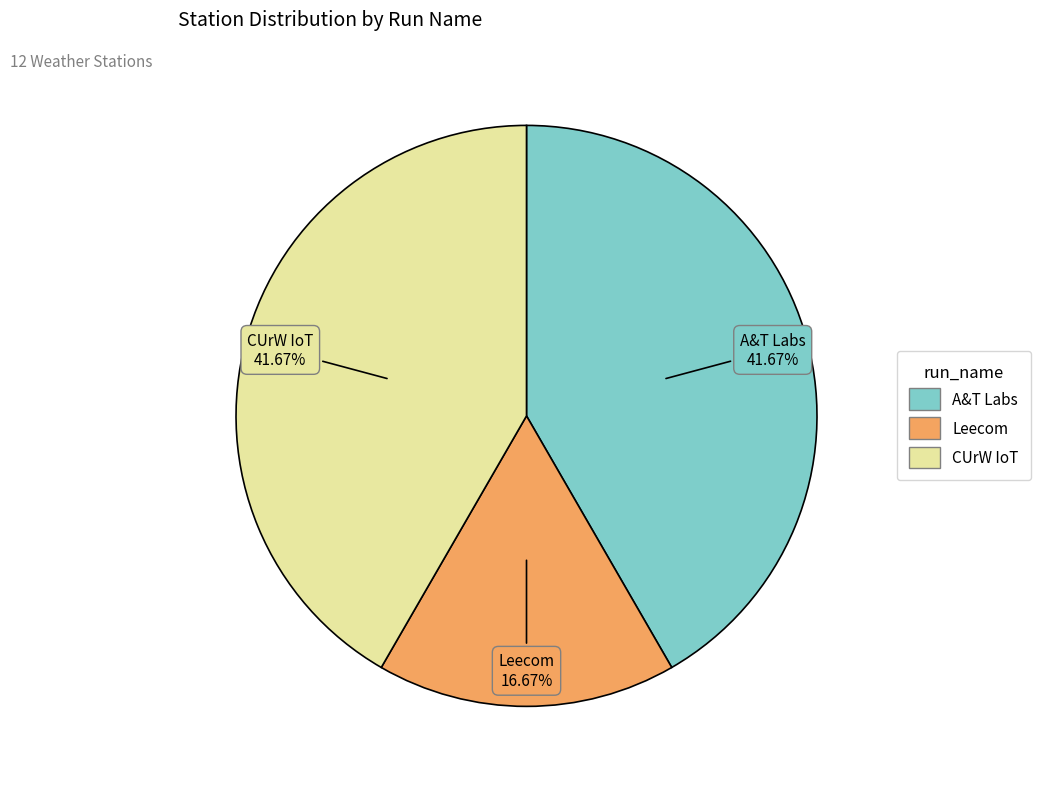

Is there a majority slice in this chart?

No